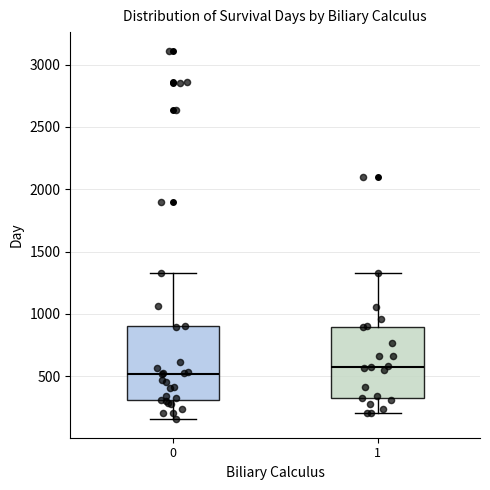

Reading left to right, transcribe this box plot: for each box, give where its median line is, the range the box spans, and where its two whiskers end, as read against the y-axis. The values are not printed on the chart, so give them approximately, as read against the axis.

0: median 500, box 300 to 900, whiskers 150 to 1350
1: median 550, box 300 to 900, whiskers 200 to 1350